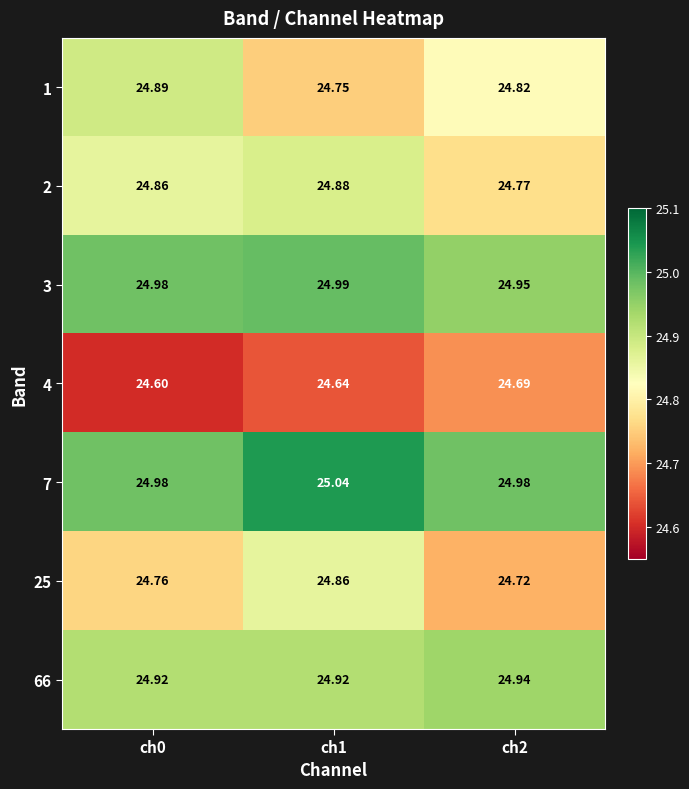

Is the value of 25 at ch2 greater than the value of 3 at ch1?

No